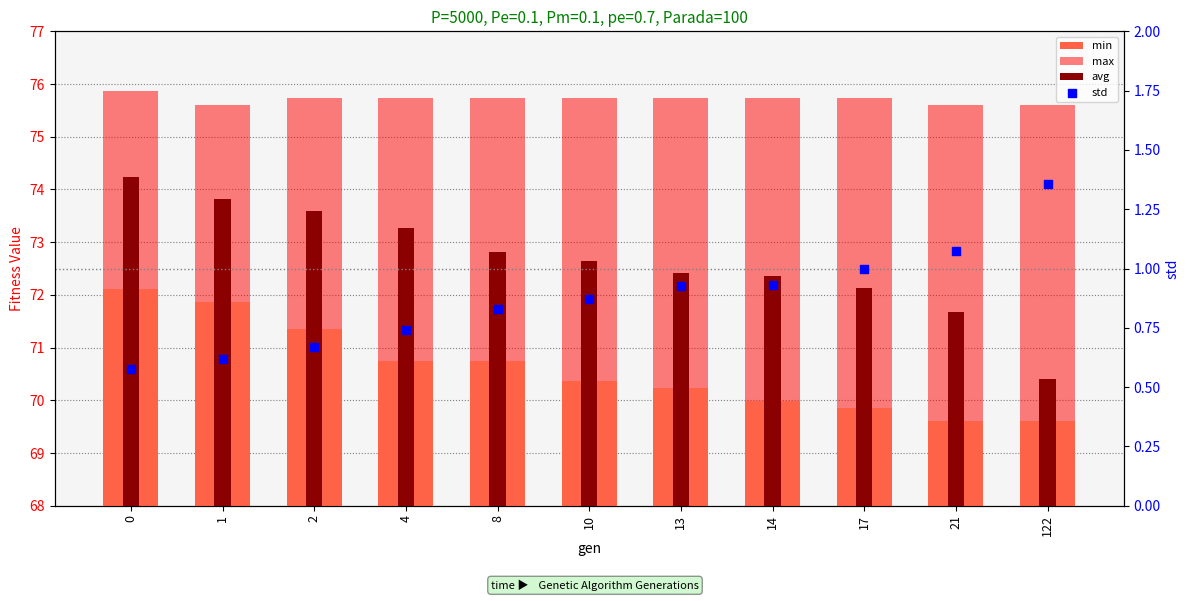

Which series reaches the maximum Y coordinate?

max